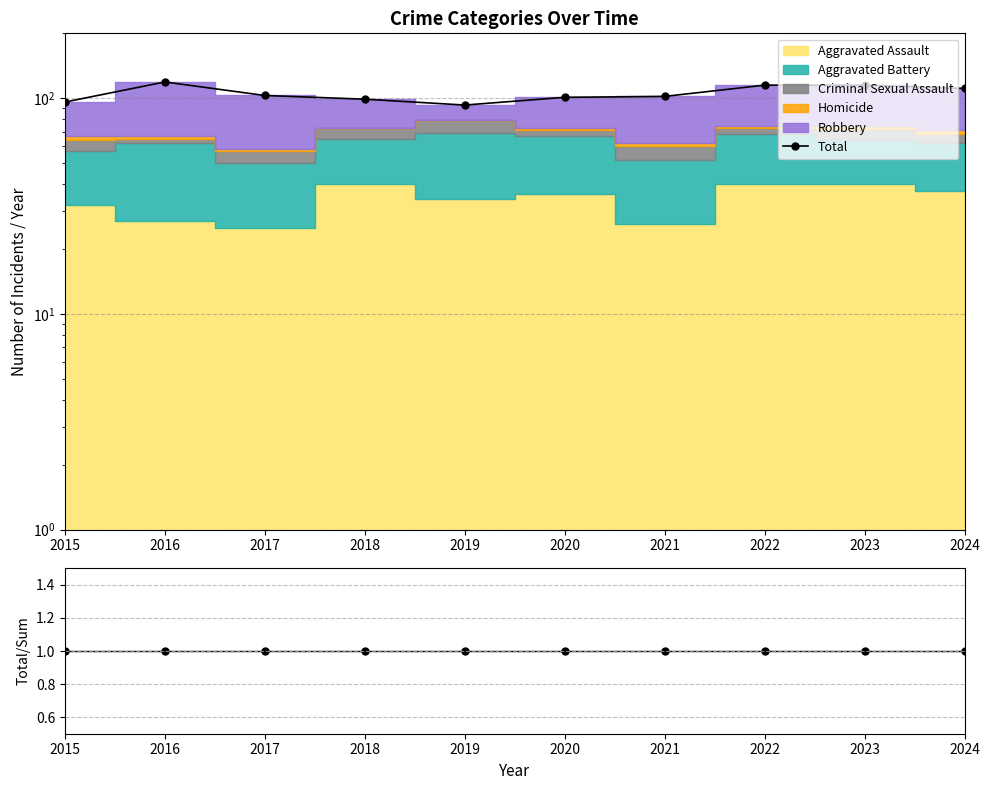

Which category has the lowest value in the Total/Sum series?

2015